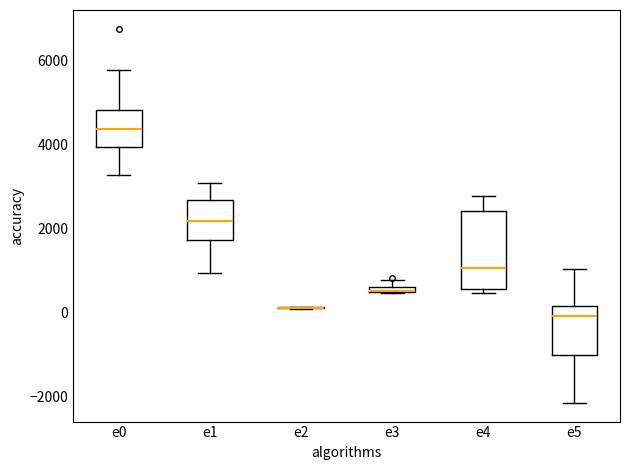

Which box is the tallest, from its lower edge to its upper edge?

e4